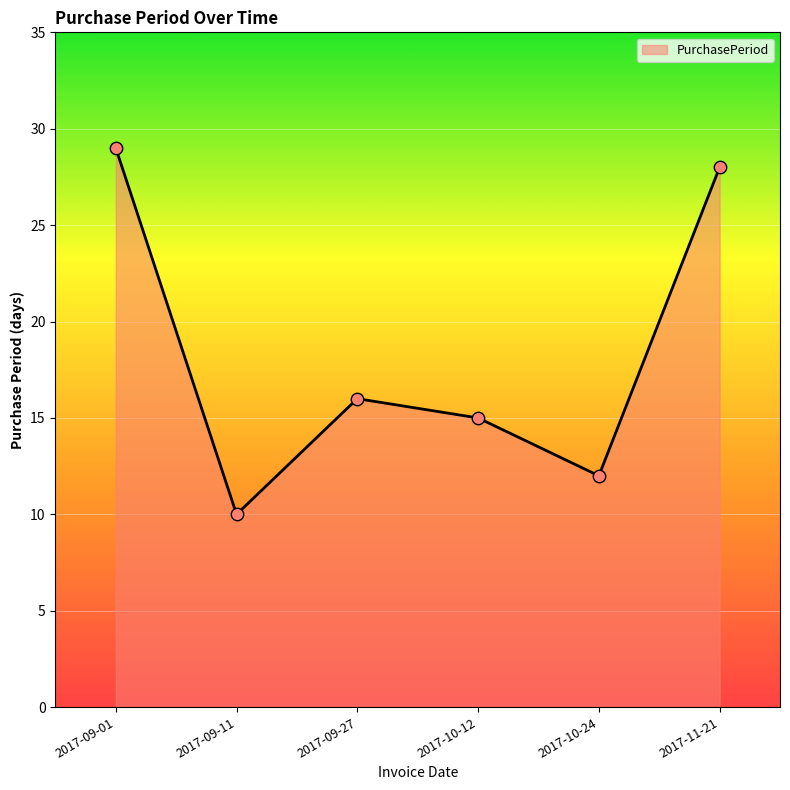

Between 2017-09-11 and 2017-10-24, which is larger?

2017-10-24